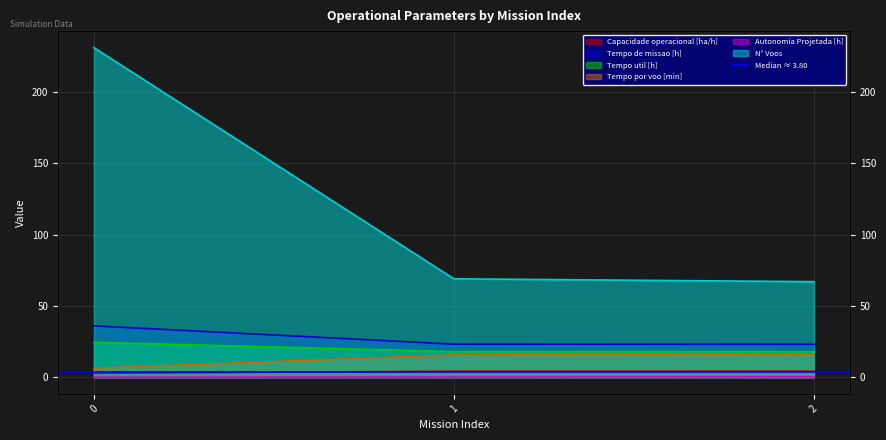

Reading left to right, extract all data points from this chart.

Capacidade operacional [ha/h]: 2.8	4.3	4.3
Tempo de missao [h]: 36.0	23.2	23.1
Tempo util [h]: 24.5	18.0	18.0
Tempo por voo [min]: 6.4	15.7	16.1
Autonomia Projetada [h]: 0.1	0.2	0.3
N° Voos: 231.0	69.0	67.0